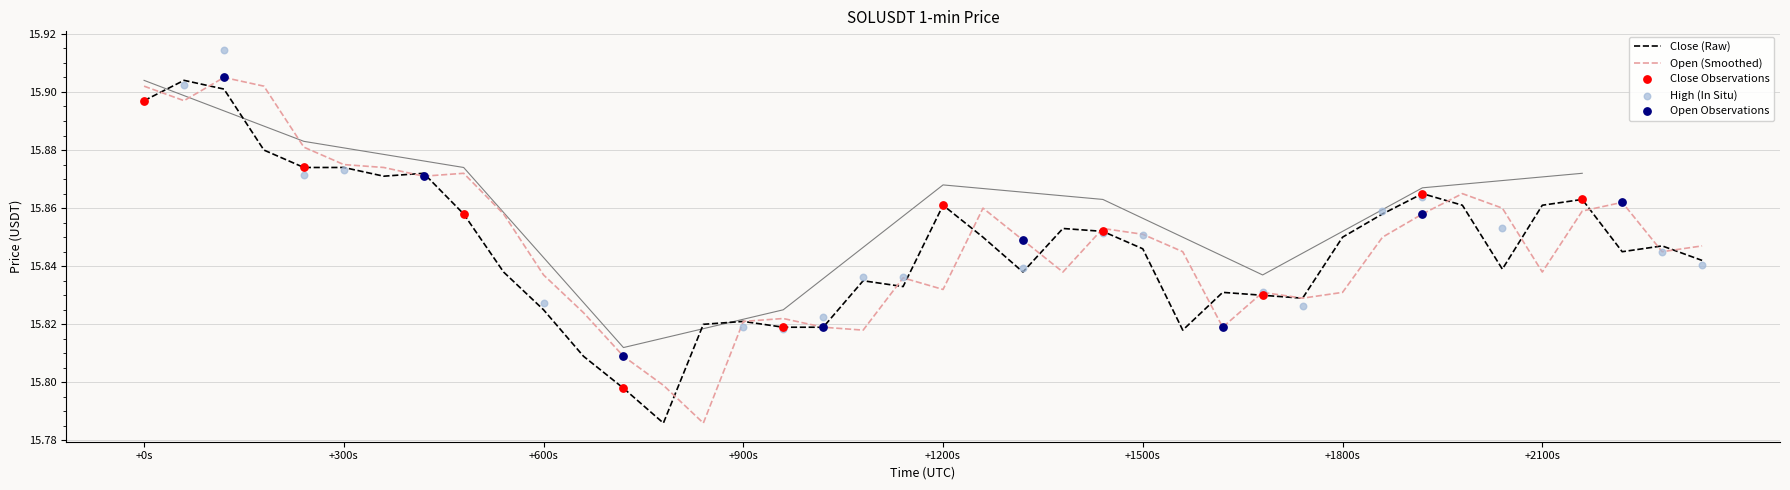

The Open (Smoothed) series shows 22.4 at +900s. True or false?

False